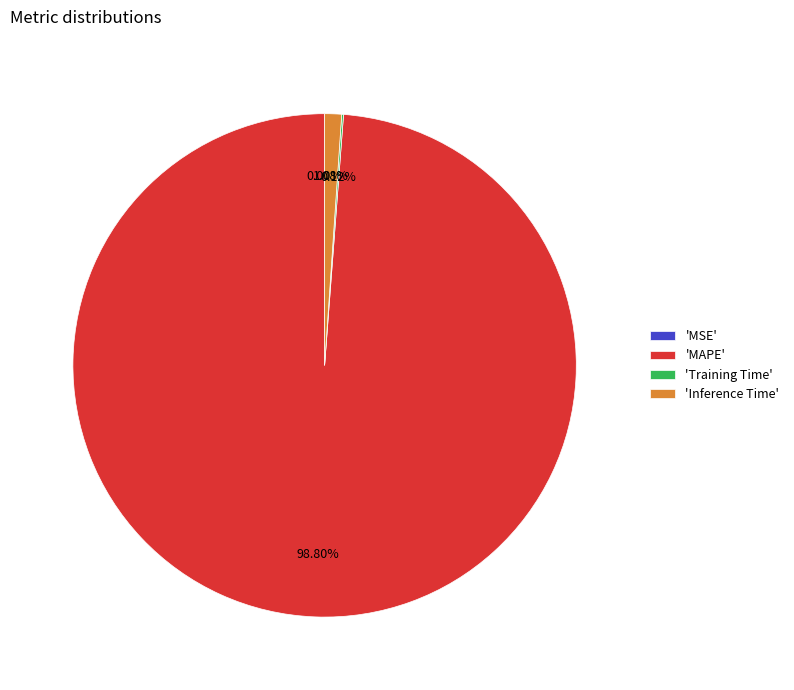

What percentage is the Inference Time slice, to the nearest percent?

1%